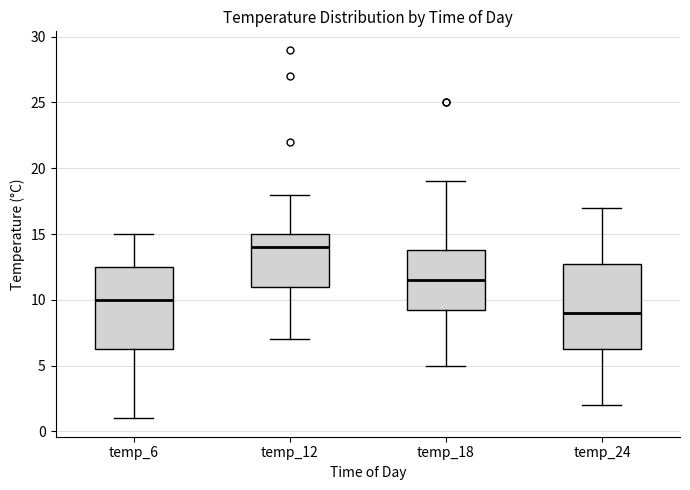

Where is the upper edge of the box for temp_6 on the y-axis? The values are not printed on the chart, so give them approximately, as read against the axis.

12.5